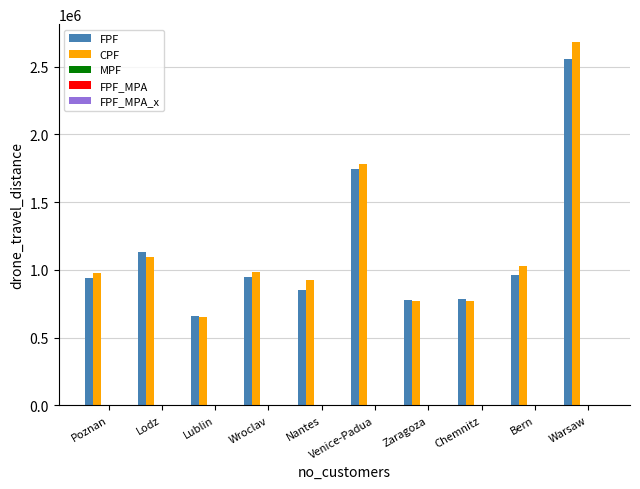

Are the bars horizontal?

No